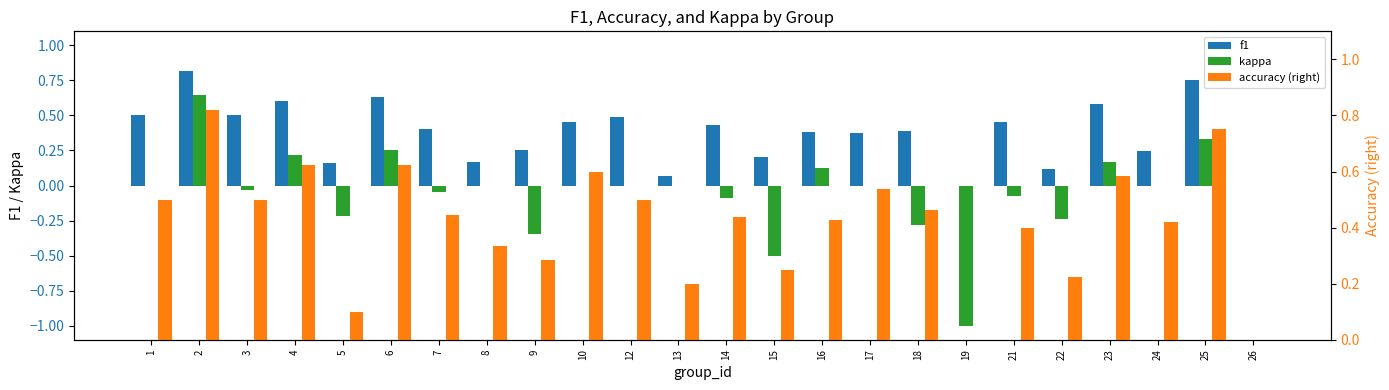

Is it true that f1 equals 1.0 at 4?

False